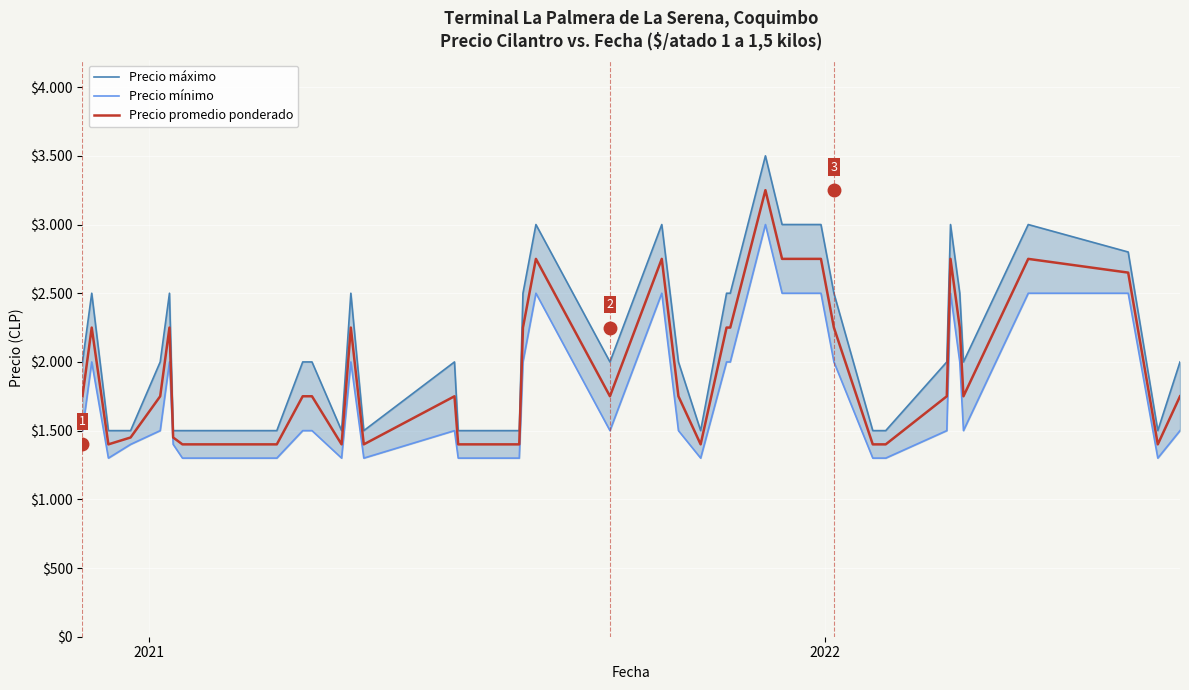

What is the average value of the Precio mínimo series?

1748